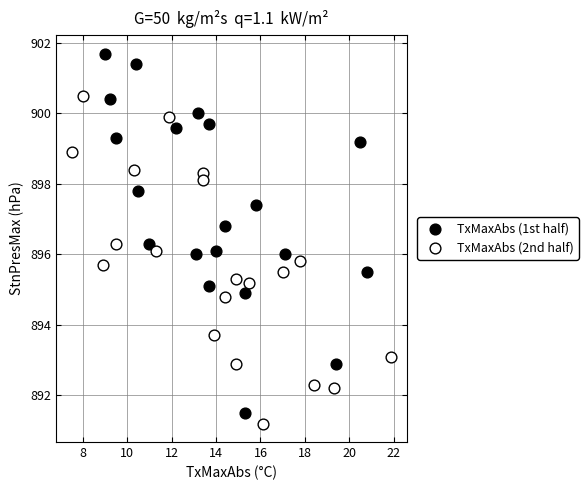

Which series reaches the maximum Y coordinate?

TxMaxAbs (1st half)